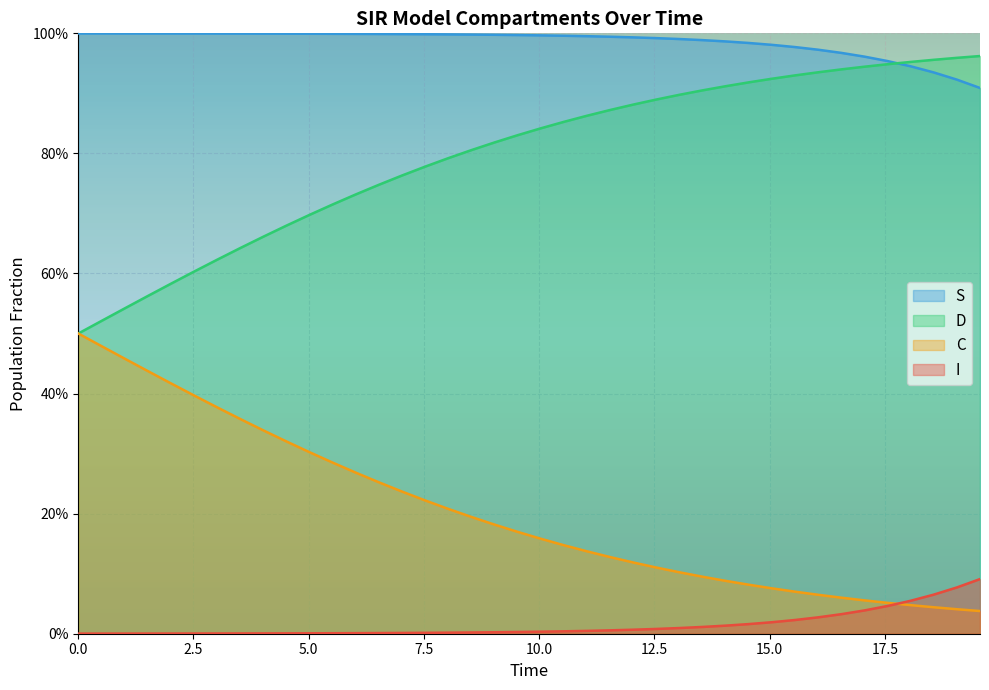

Rank the series by their average value, from highest to lowest.

S, D, C, I